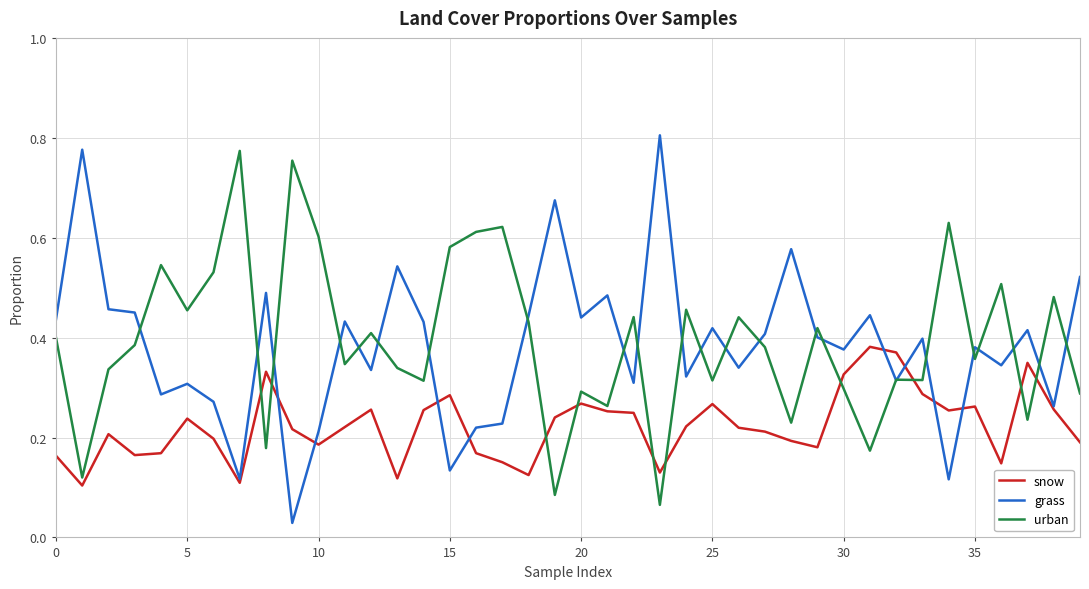

Is this an area chart (filled region under the line)?

No